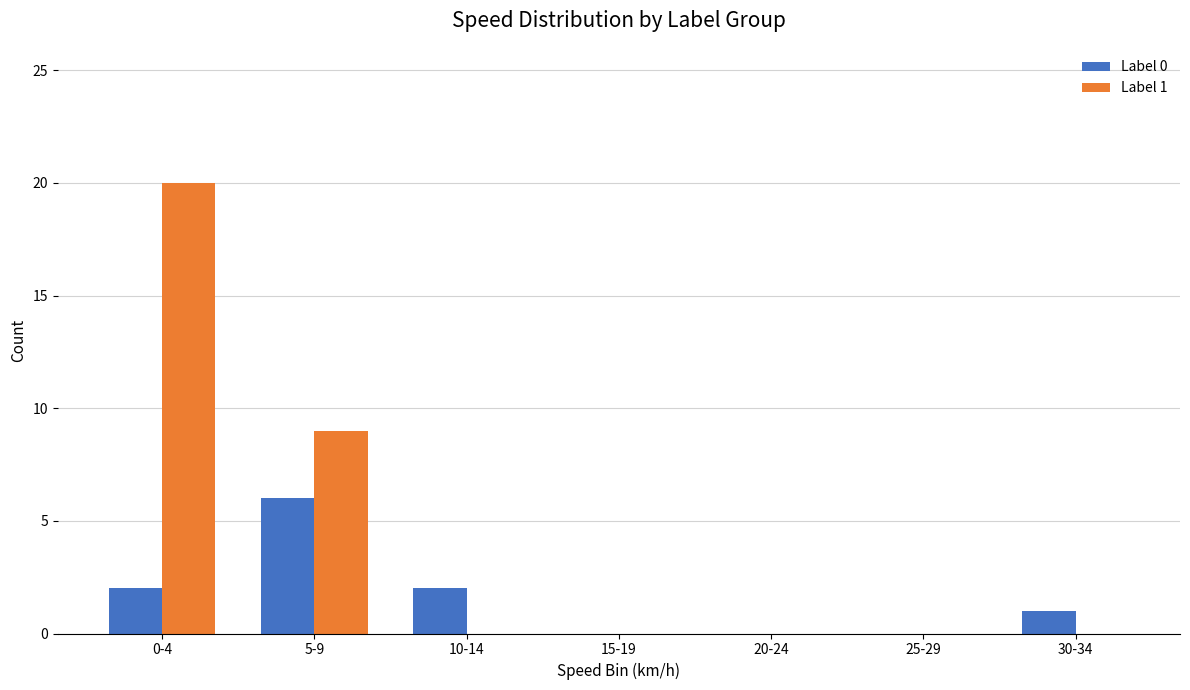

Which series changed the most between 5-9 and 25-29?

Label 1